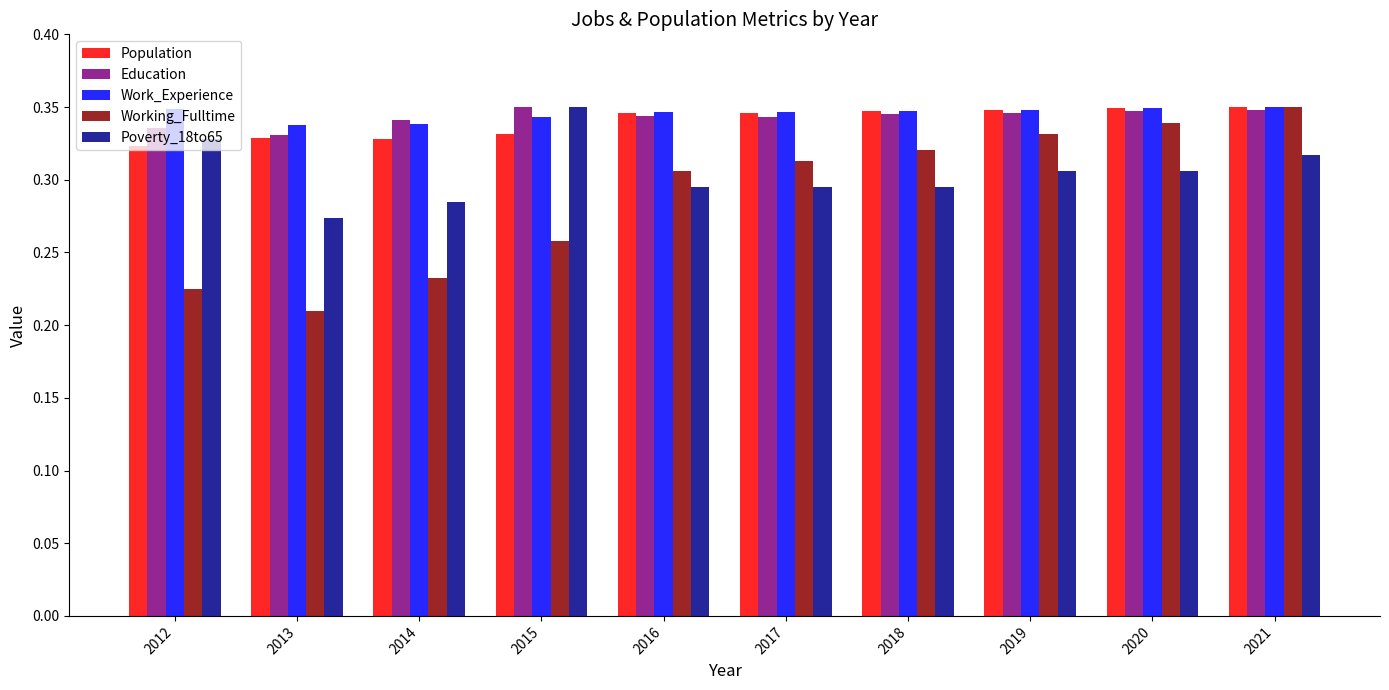

Which label corresponds to the smallest value in the chart?

2013